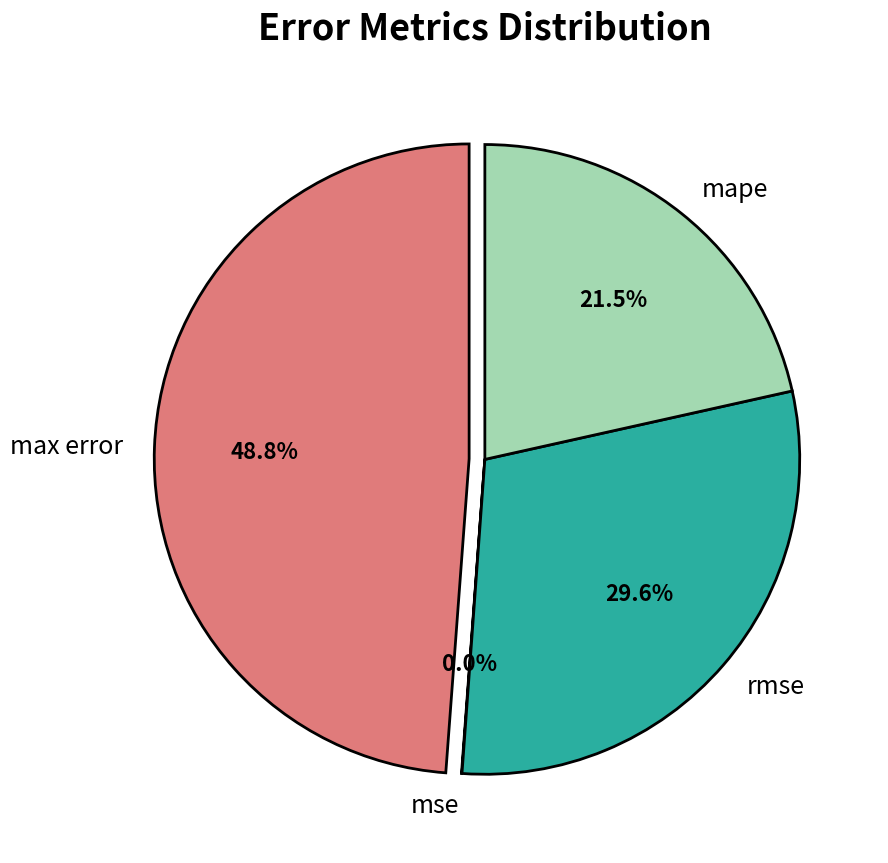

To the nearest percent, what is the difference between the max error and rmse slice percentages?

19%